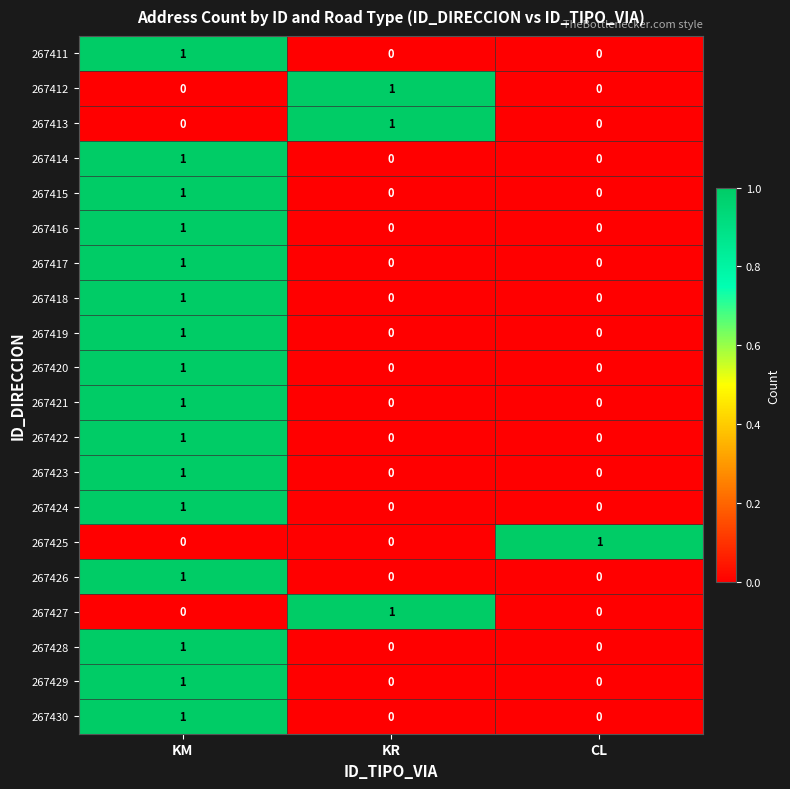

The 267420 series shows 2 at KM. True or false?

False